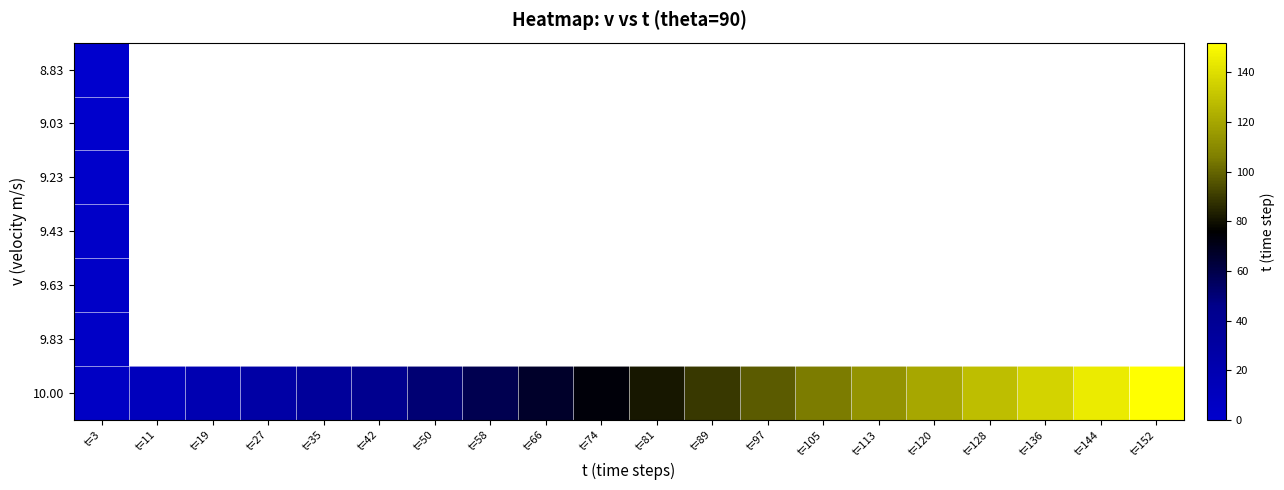

Rank the series by their maximum value, from highest to lowest.

10.00, 9.83, 9.63, 9.43, 9.23, 9.03, 8.83